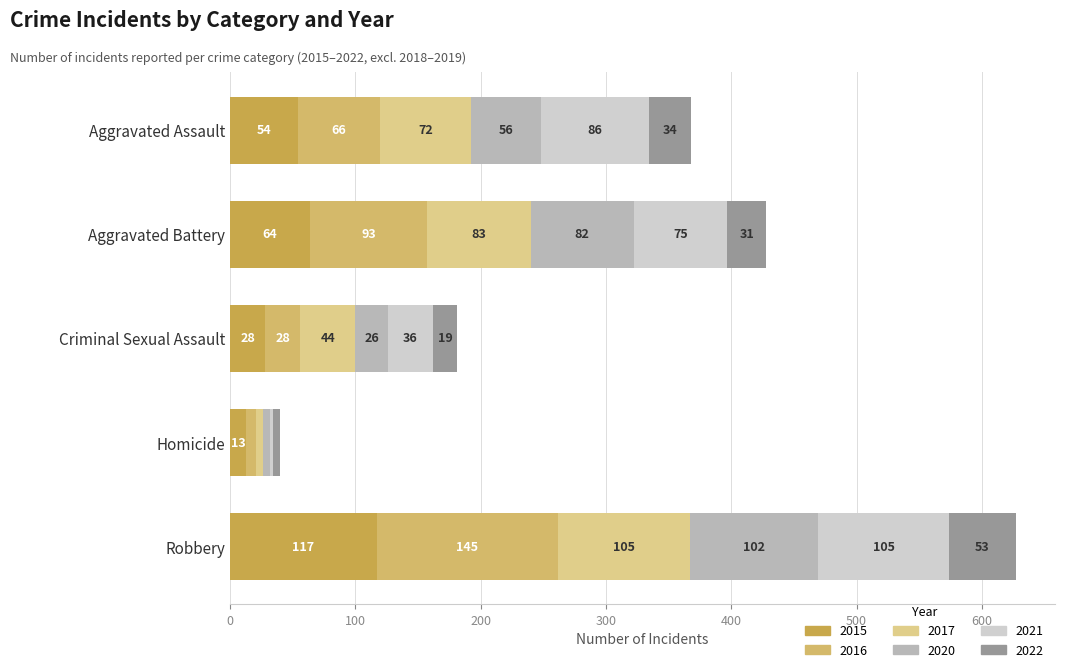

How many data points in 2015 are less than 54?

2